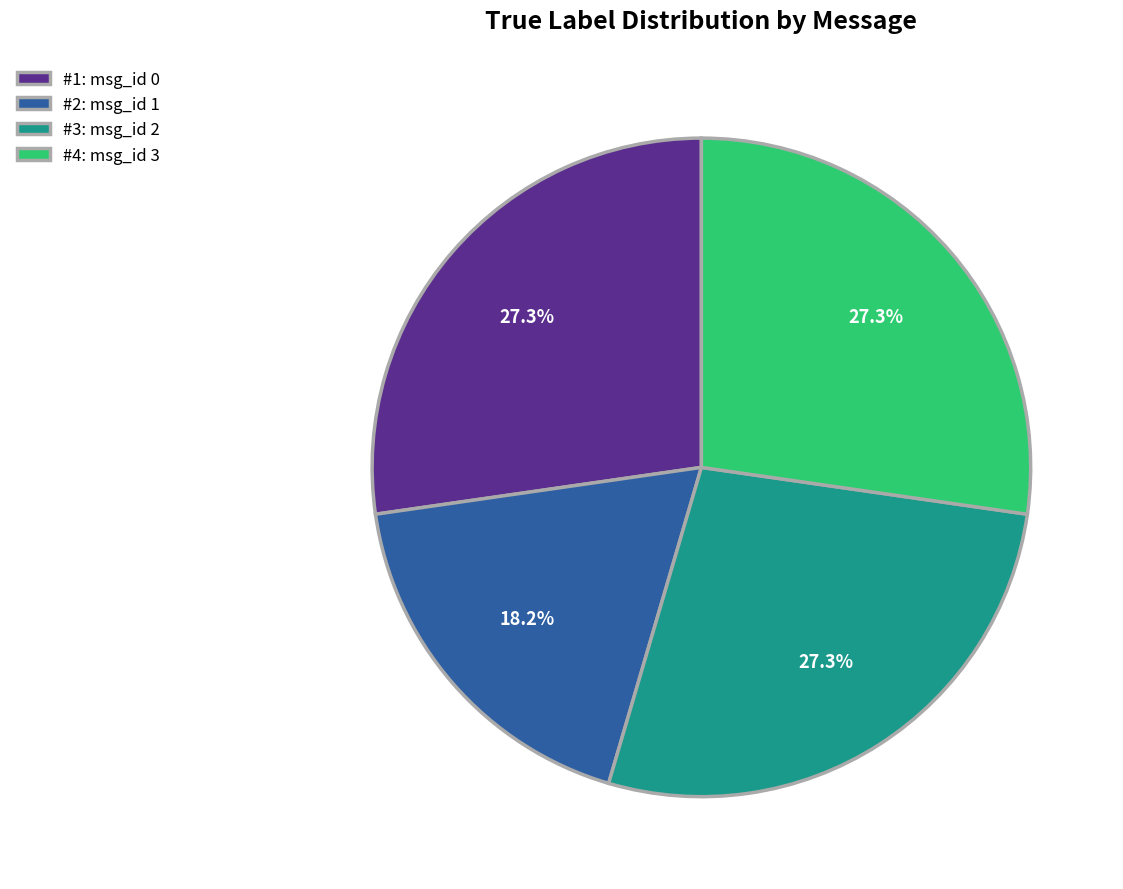

Is there any slice that represents more than half of the pie?

No